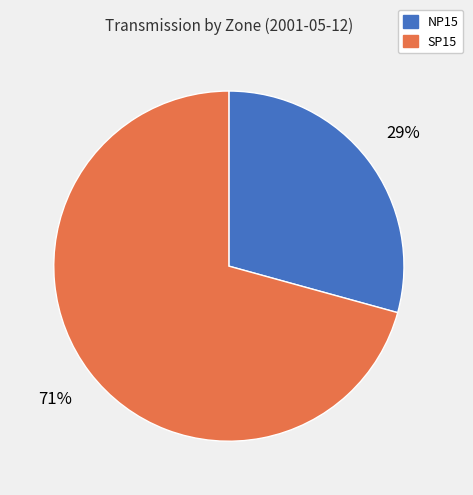

To the nearest percent, what is the average slice percentage?

50%